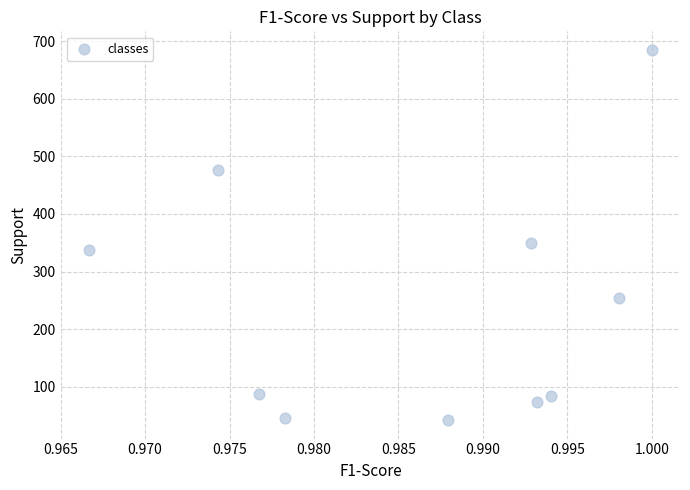

What is the average Y value?

244